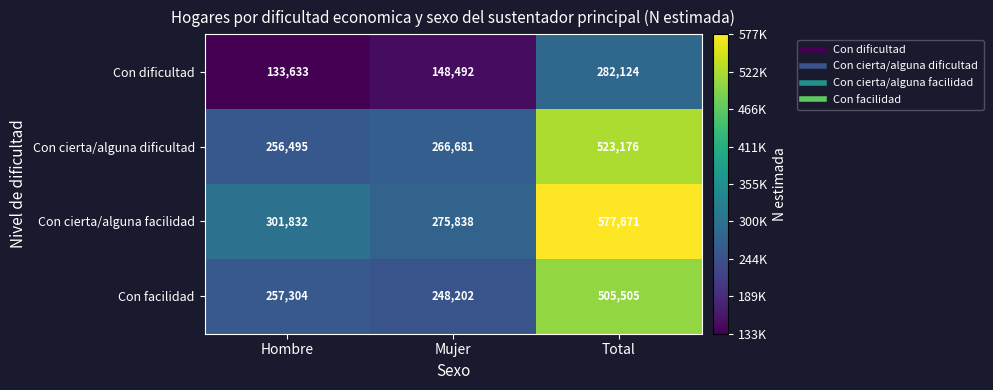

Which category has the lowest value across all series?

Hombre